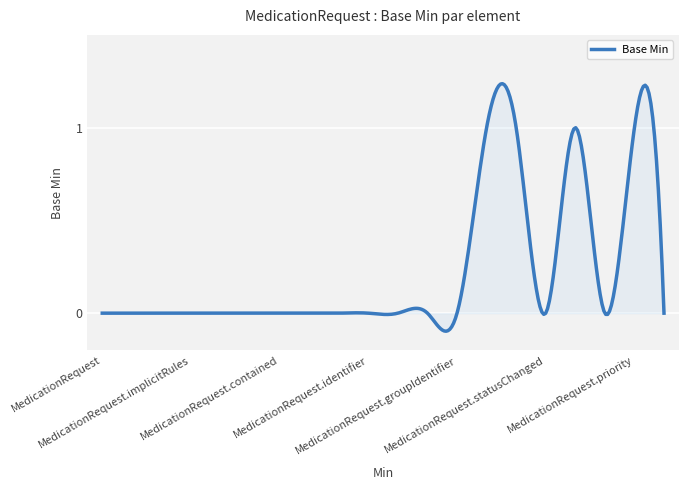

What is the difference between the maximum and minimum values?

1.3